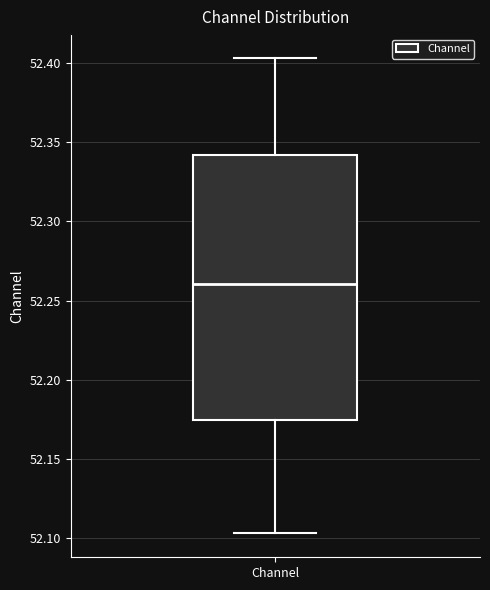

Read this box plot against the y-axis: the position of the median line, the range covered by the box, and the ends of both whiskers. The values are not printed on the chart, so give them approximately, as read against the axis.

median 52.260, box 52.175 to 52.340, whiskers 52.105 to 52.405